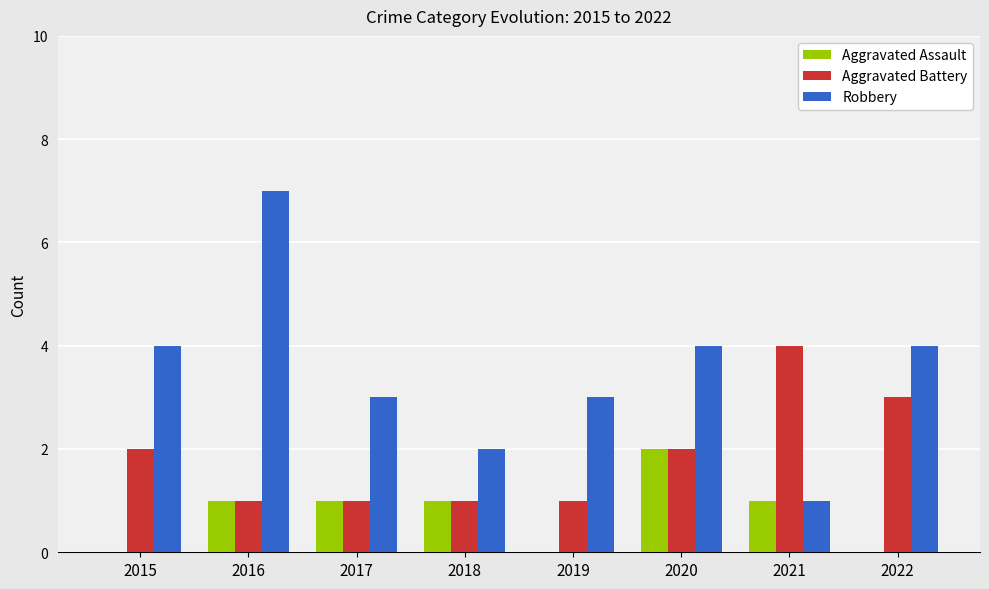

How many series are shown in this chart?

3